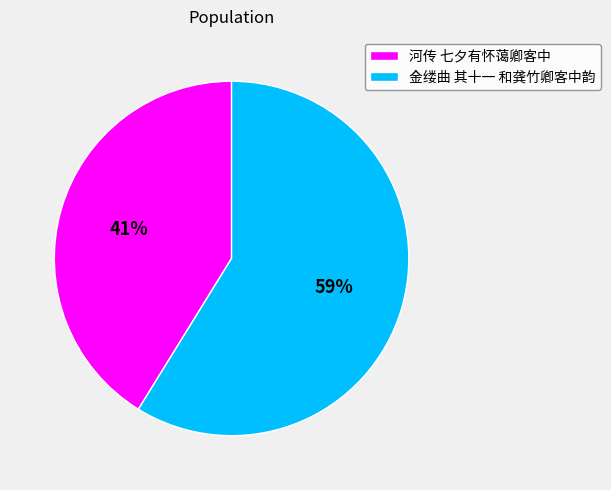

Is the sum of 金缕曲 其十一 和龚竹卿客中韵 and 河传 七夕有怀蔼卿客中 greater than half?

Yes